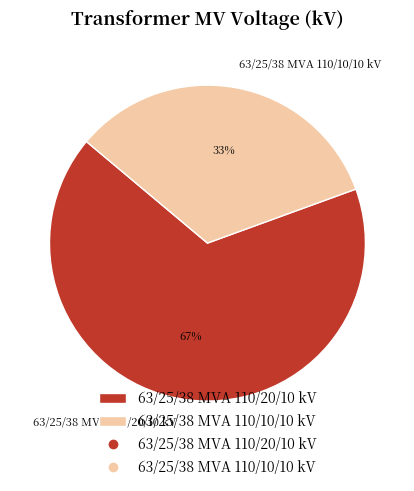

Is the sum of 63/25/38 MVA 110/20/10 kV and 63/25/38 MVA 110/10/10 kV greater than half?

Yes